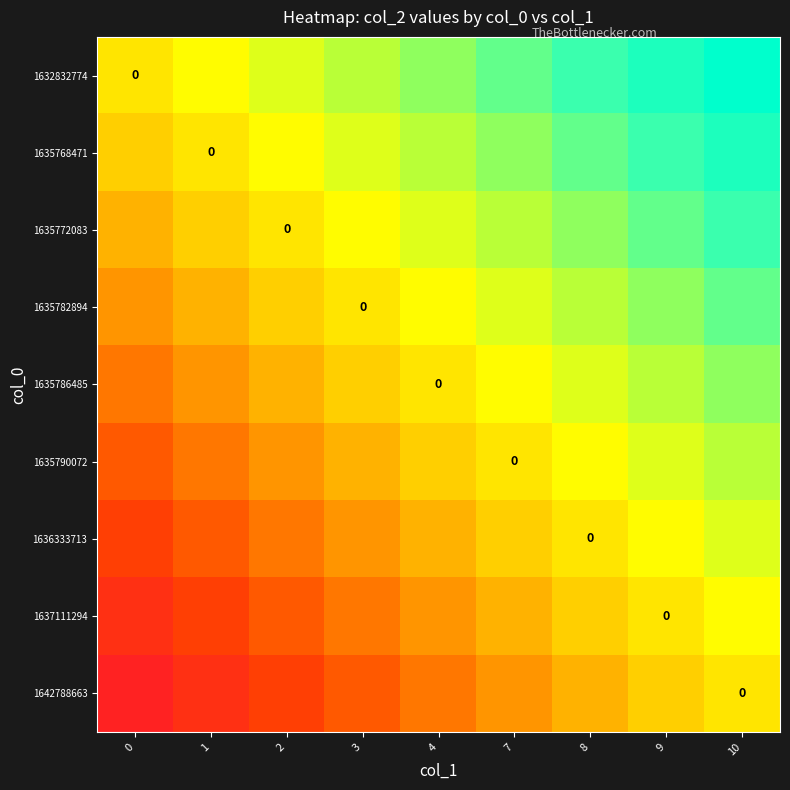

What is the approximate value of 1635772083 at 3?

1